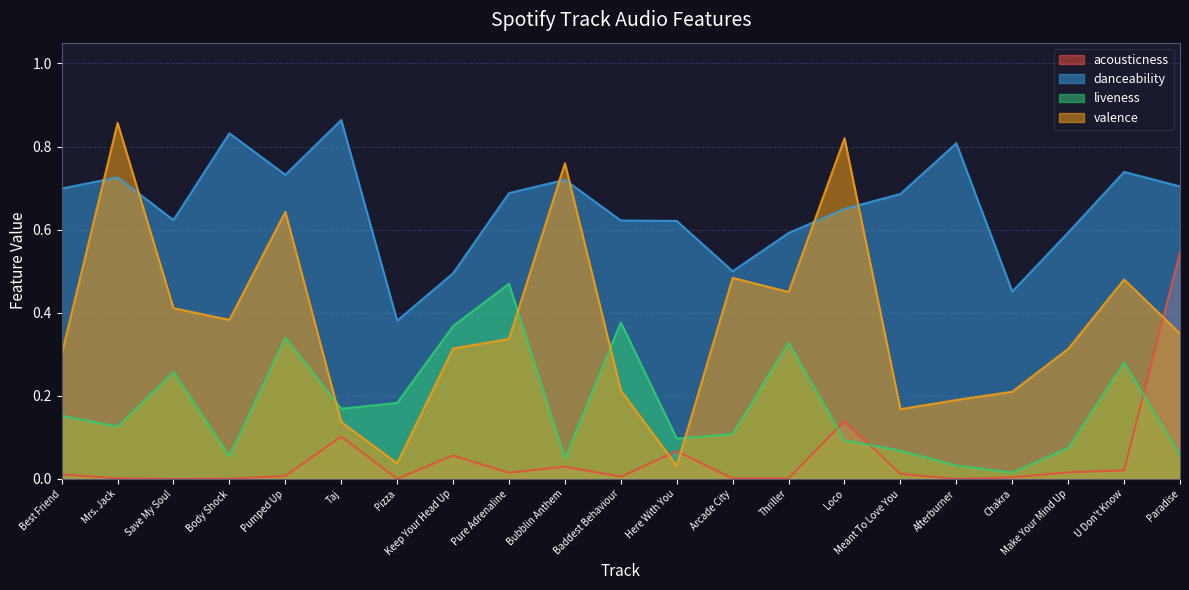

How many times do valence and liveness cross each other?

4